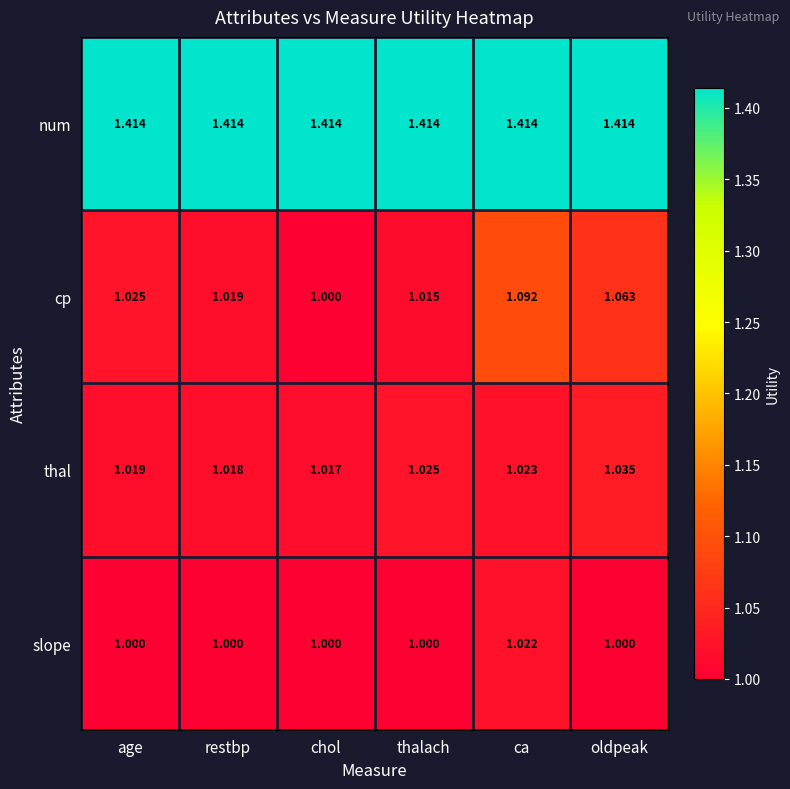

Is the value of num at ca greater than the value of cp at ca?

Yes